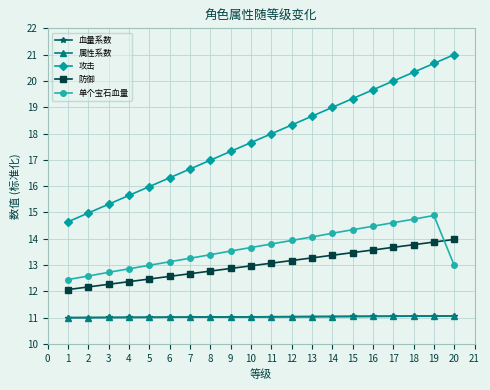

Does the chart have visible grid lines?

Yes